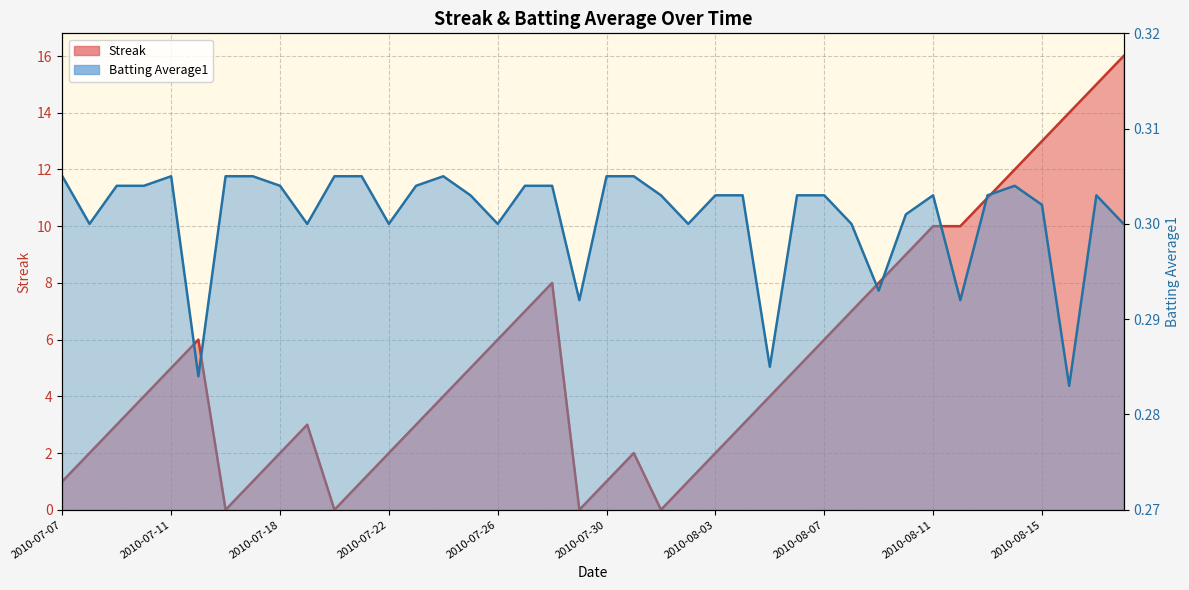

How many categories are shown in the chart?

40